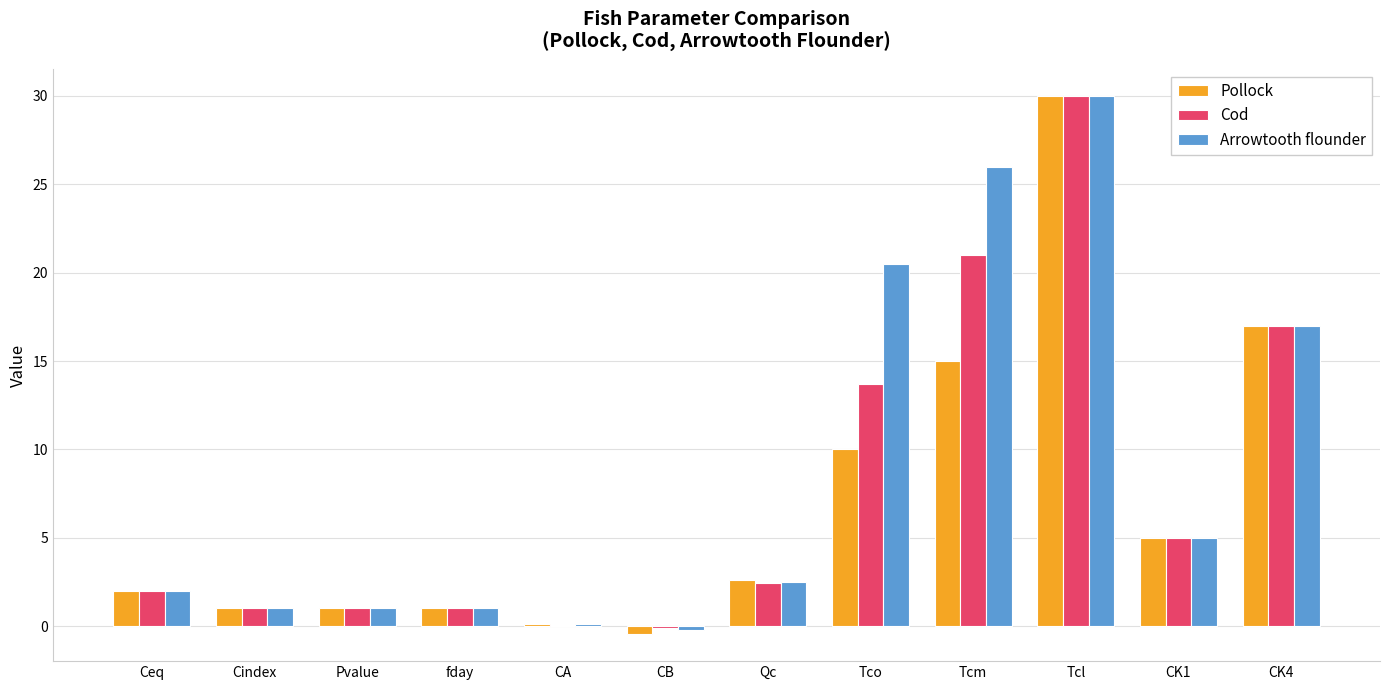

Is it true that Arrowtooth flounder equals 0.1 at CA?

True